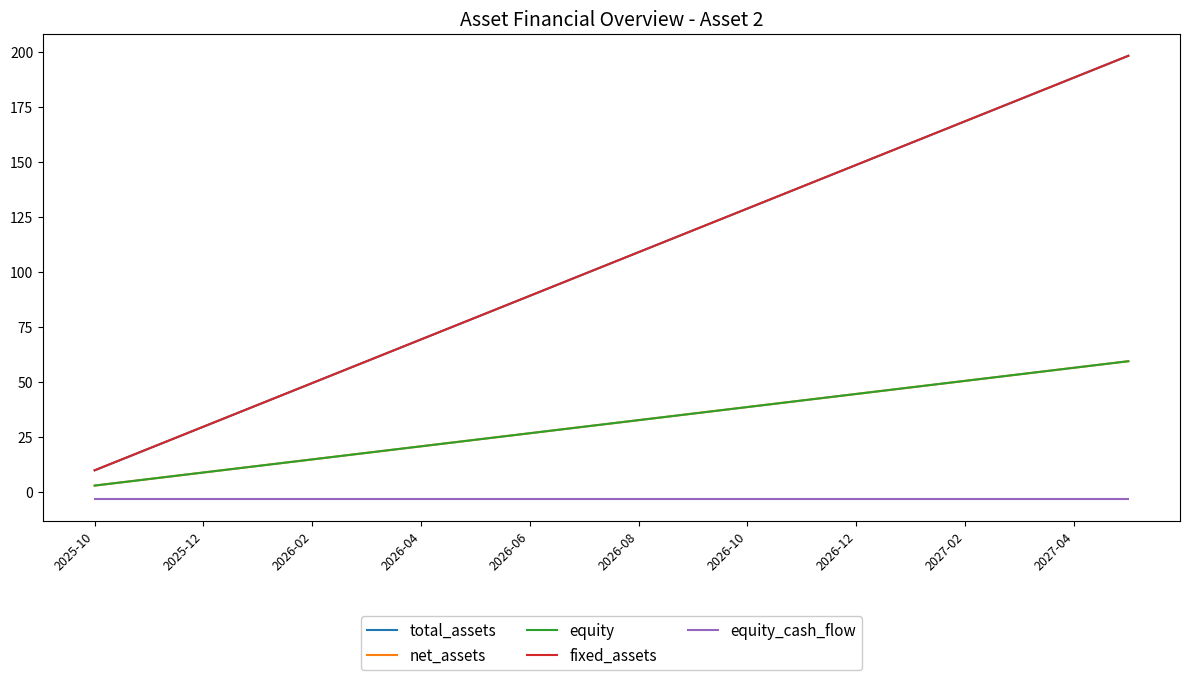

What is the sum of all fixed_assets values?

2083.0